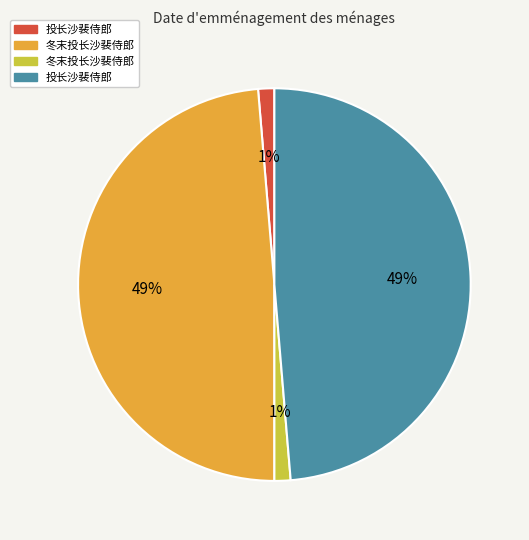

Is there any slice that represents more than half of the pie?

No